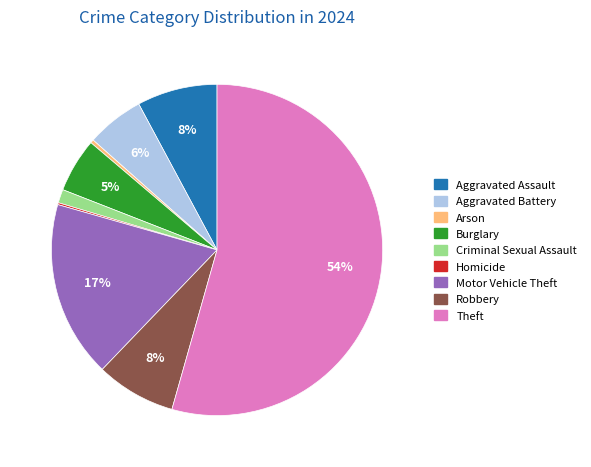

Is it true that Motor Vehicle Theft is 17% of the pie?

True